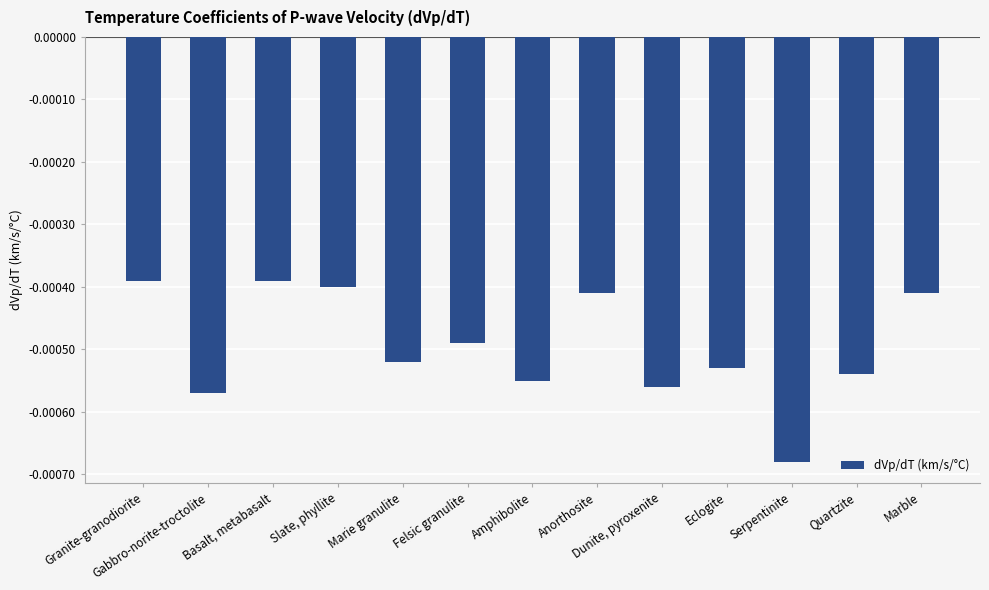

What position from the left is Marie granulite?

5